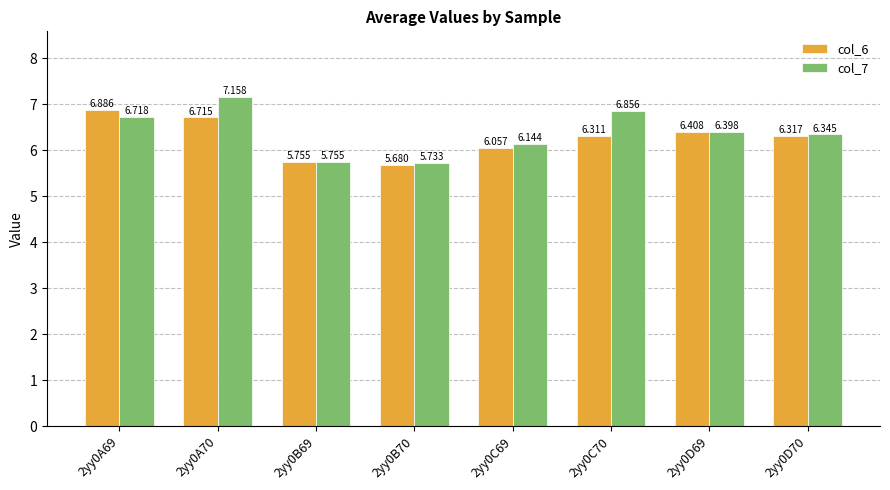

Is the value of col_7 at 2yy0A69 greater than the value of col_6 at 2yy0B70?

Yes